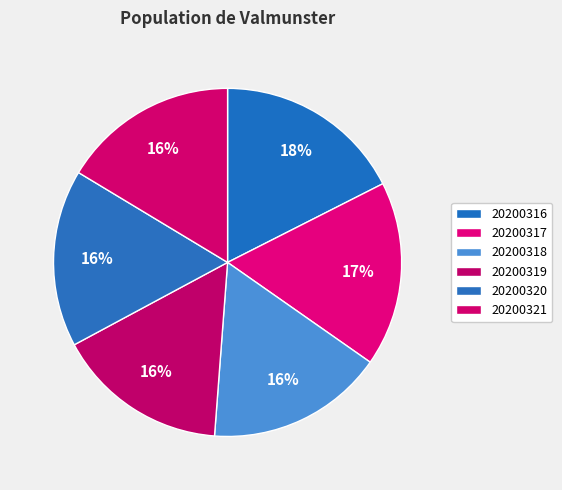

To the nearest percent, what is the average slice percentage?

17%